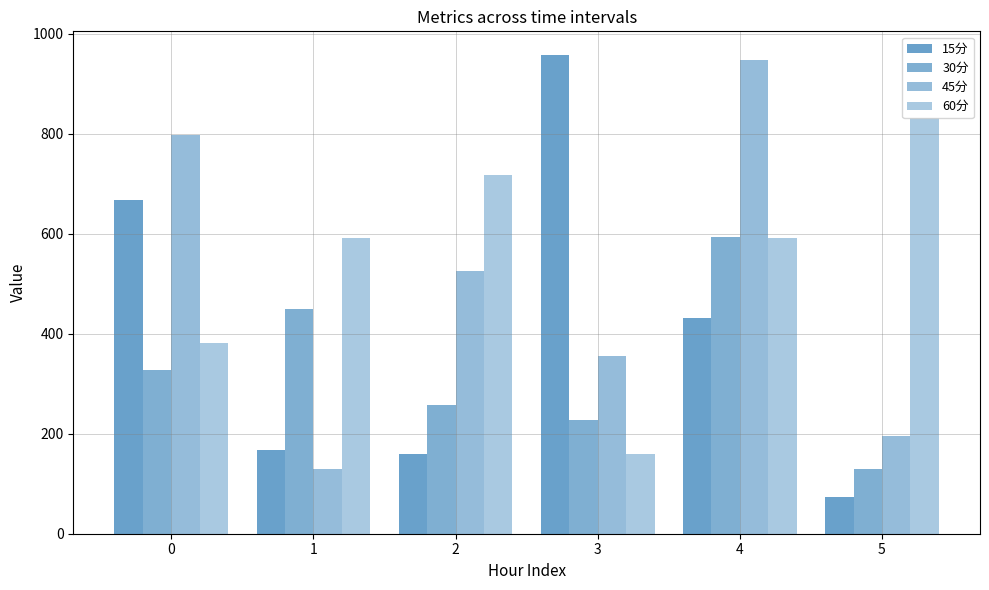

What is the minimum value shown in the chart?

72.5